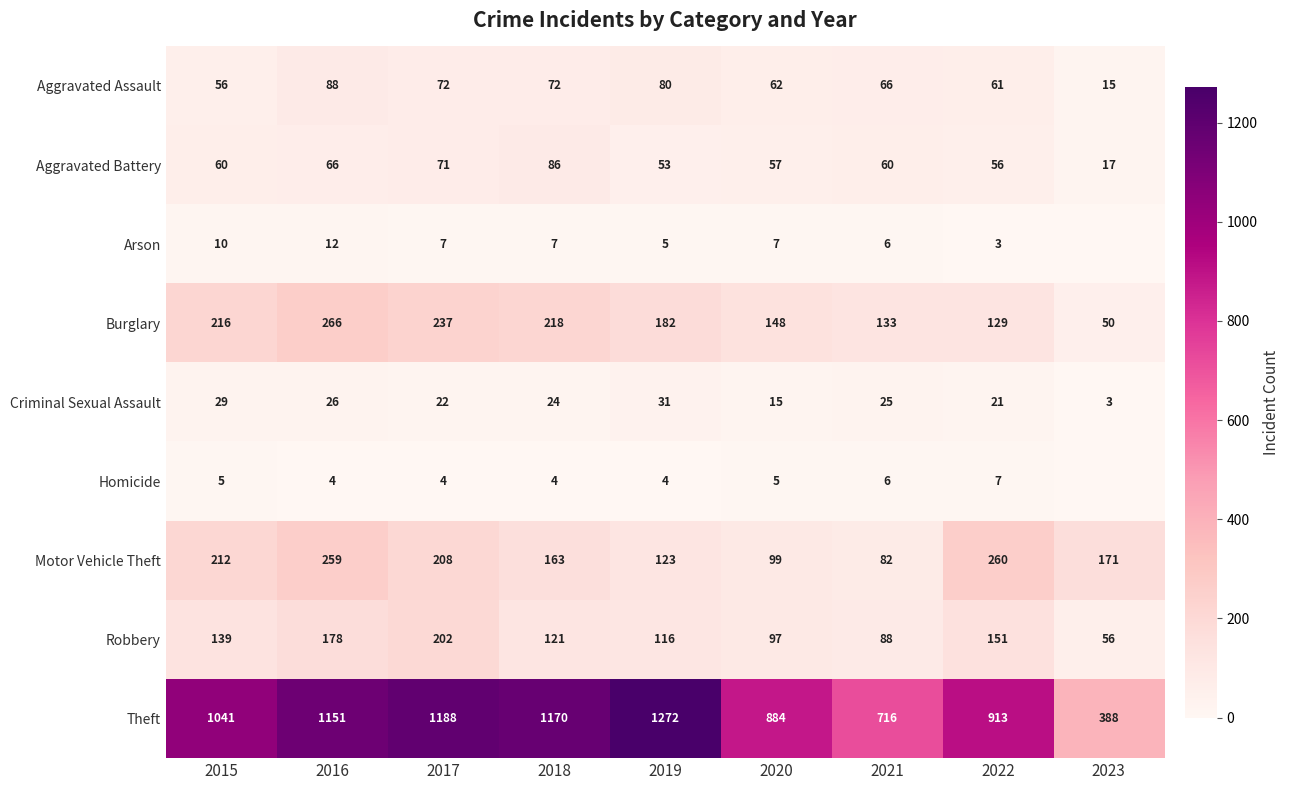

Is it true that Theft equals 913 at 2022?

True